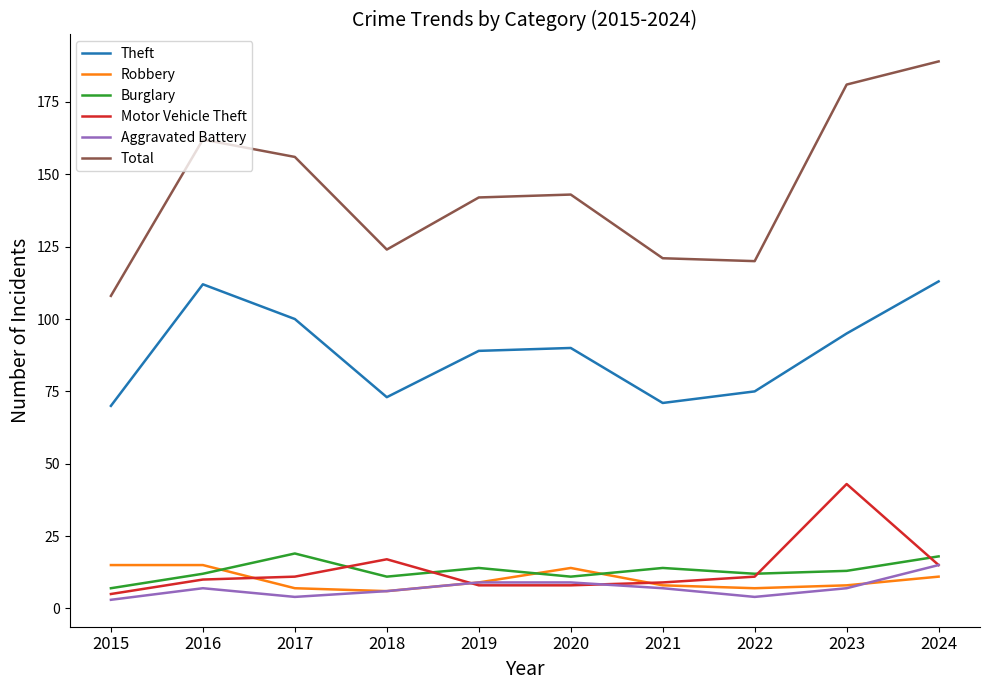

At which label does Motor Vehicle Theft reach its peak?

2023